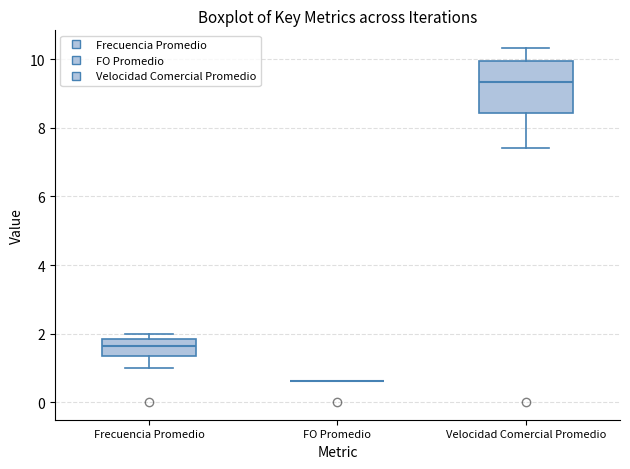

Where does the lower whisker of the box for Velocidad Comercial Promedio end on the y-axis? The values are not printed on the chart, so give them approximately, as read against the axis.

7.4